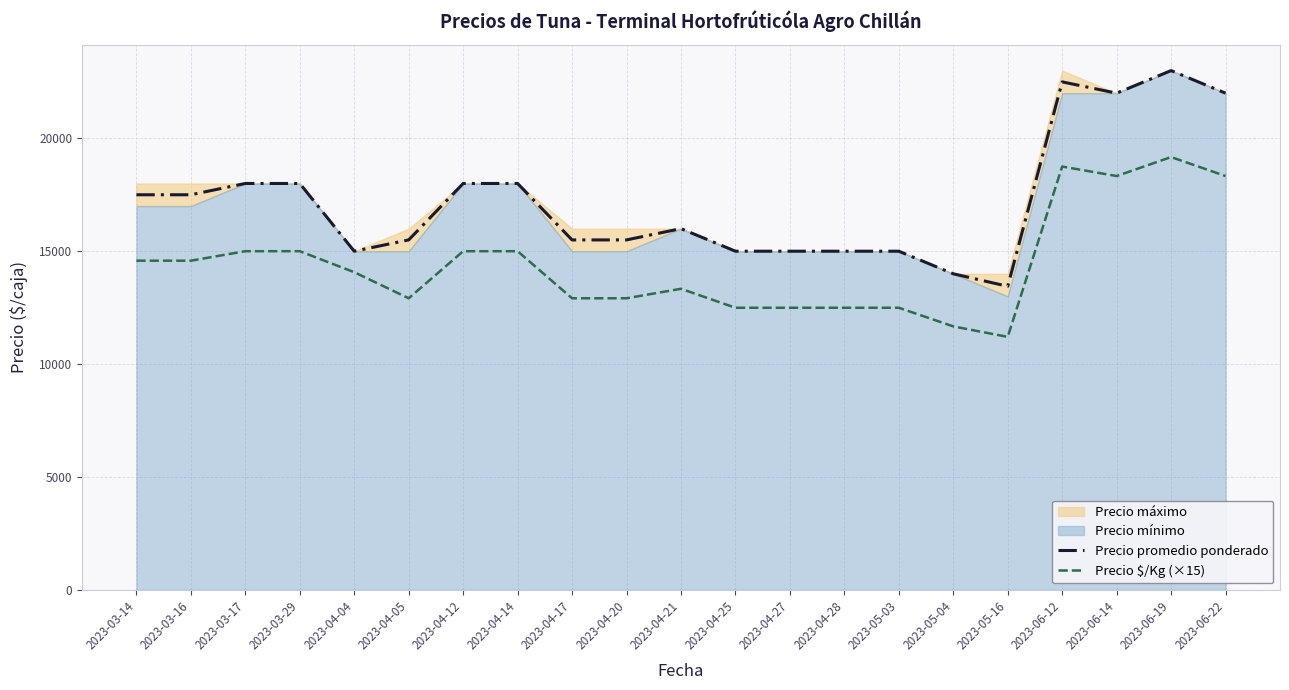

What is the sum of the Precio promedio ponderado values at 2023-04-12 and 2023-04-20?

33500